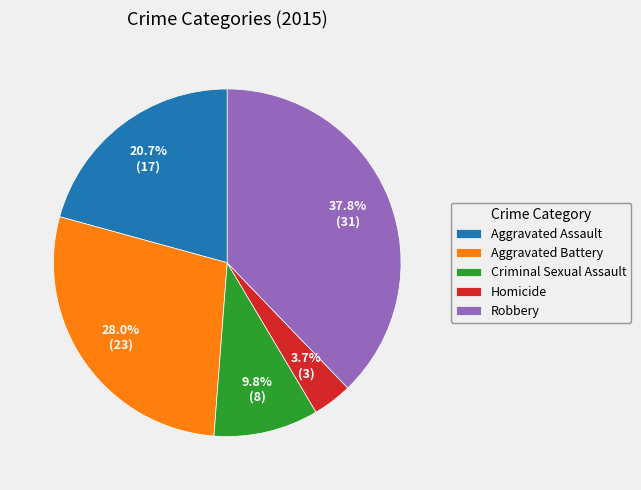

Which has a higher value, Robbery or Homicide?

Robbery